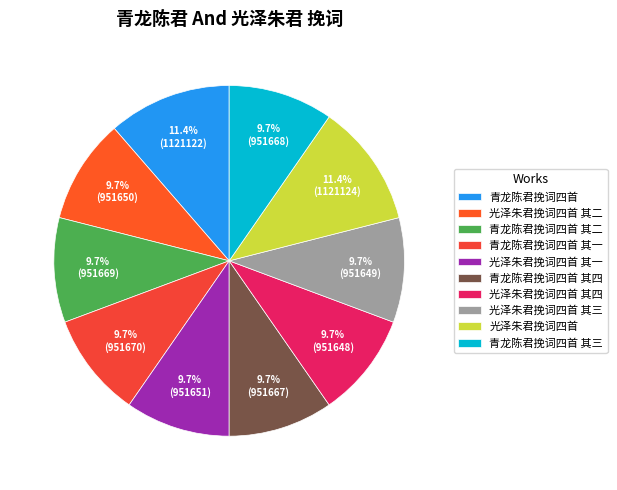

What percentage is the 光泽朱君挽词四首 其一 slice, to the nearest percent?

10%